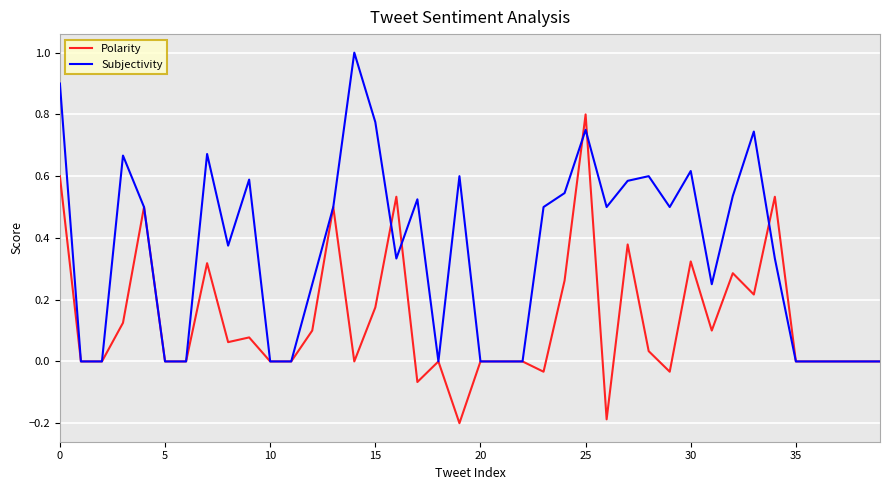

Rank the series by their maximum value, from highest to lowest.

Subjectivity, Polarity